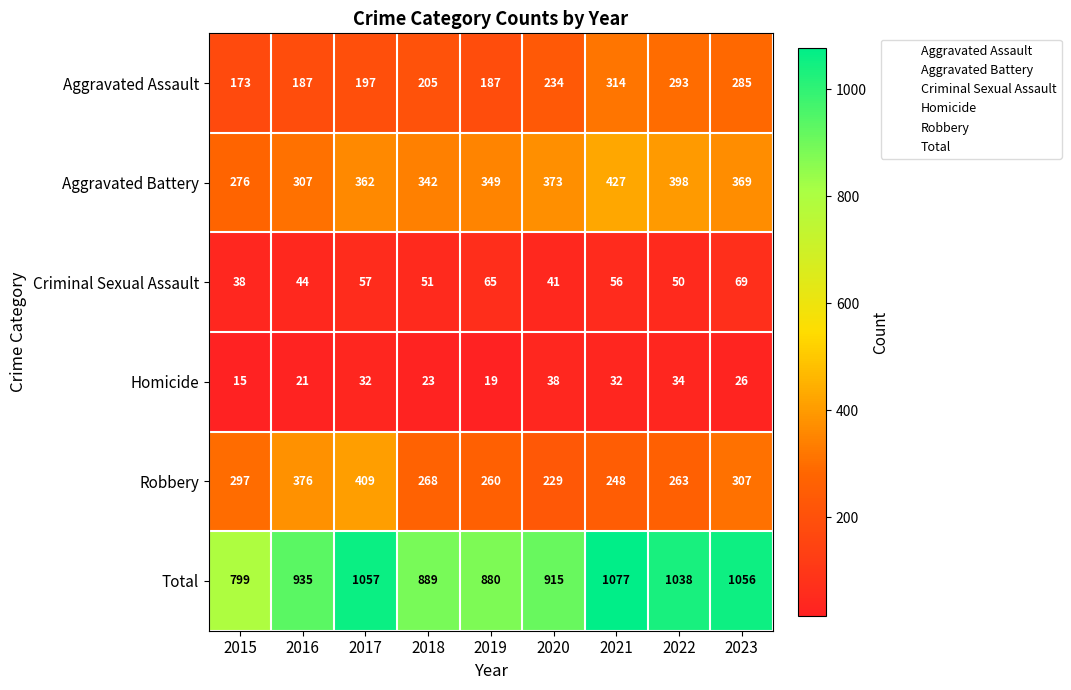

List the series in order of their peak value, lowest first.

Homicide, Criminal Sexual Assault, Aggravated Assault, Robbery, Aggravated Battery, Total